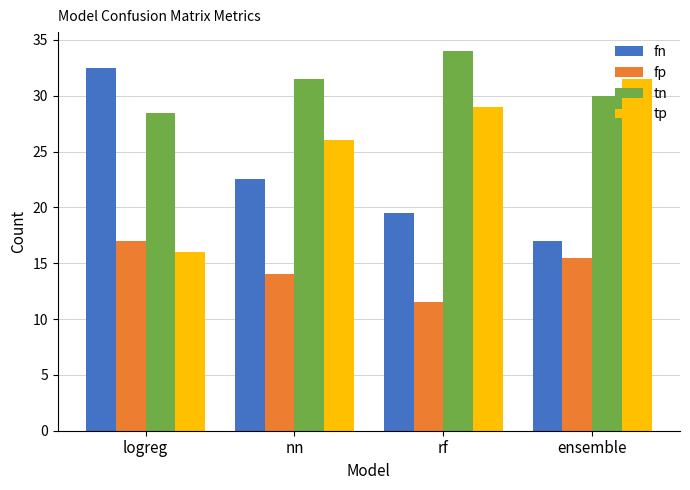

Read the tn value at ensemble.

30.0